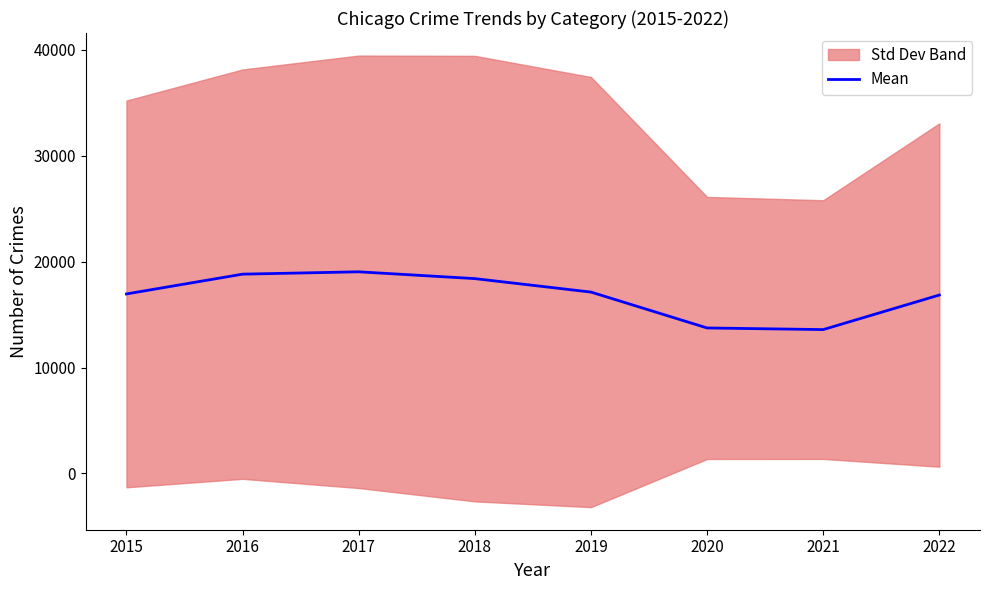

How many lines are shown in the chart?

1